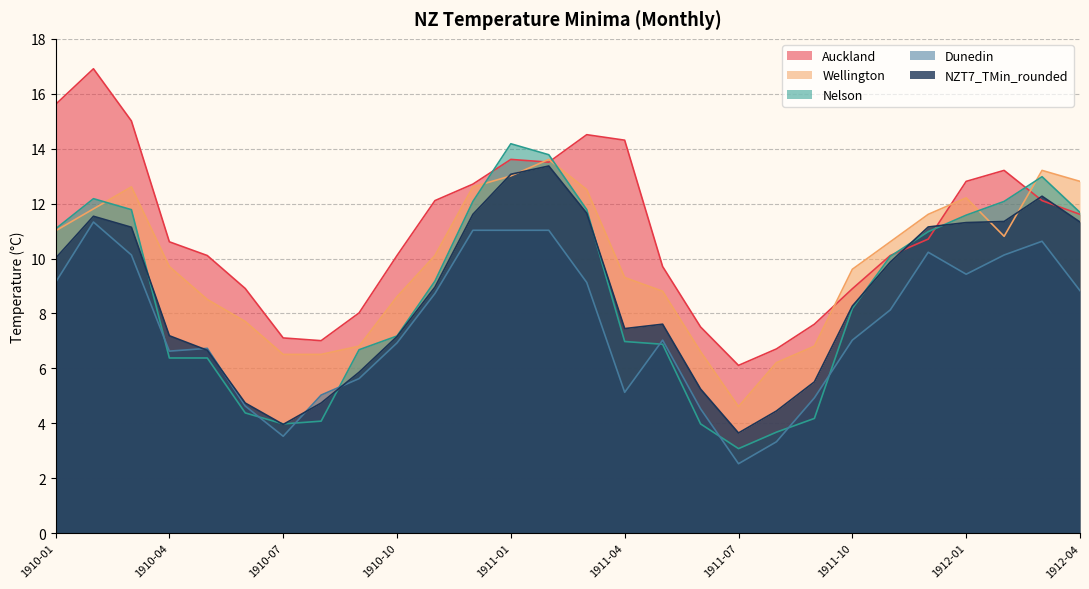

What are all the series names shown in the legend?

Auckland, Wellington, Nelson, Dunedin, NZT7_TMin_rounded